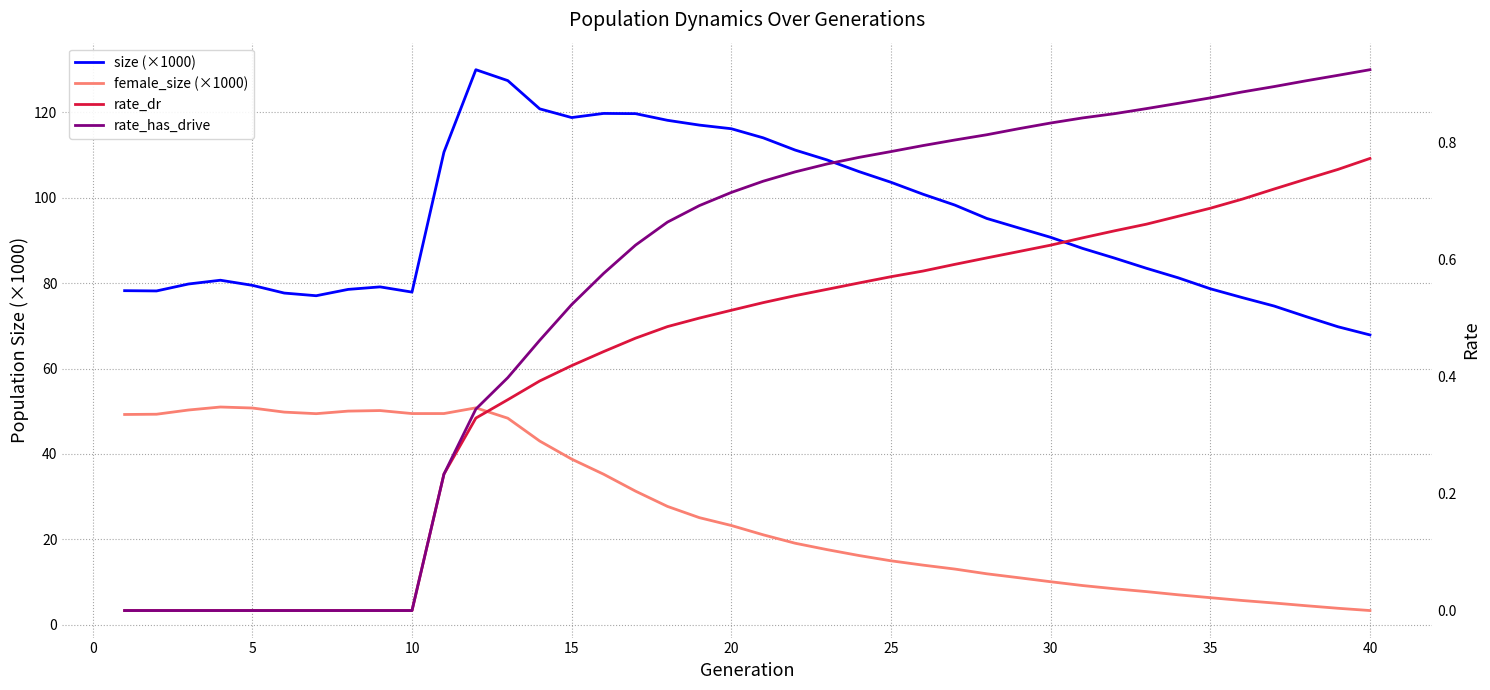

What is the lowest value of the size (×1000) series?

67.9